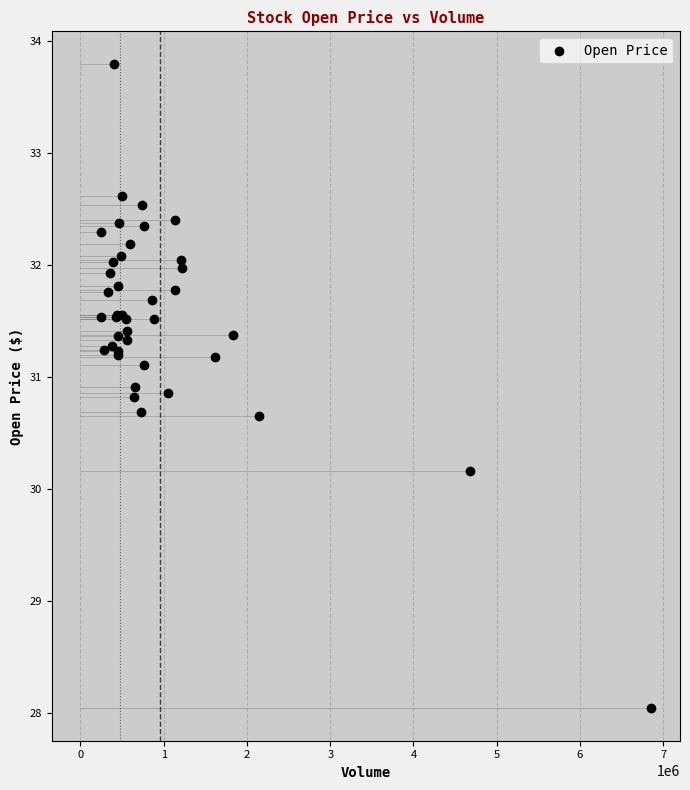

What Y value in the scatter plot is closest to 30?

30.2